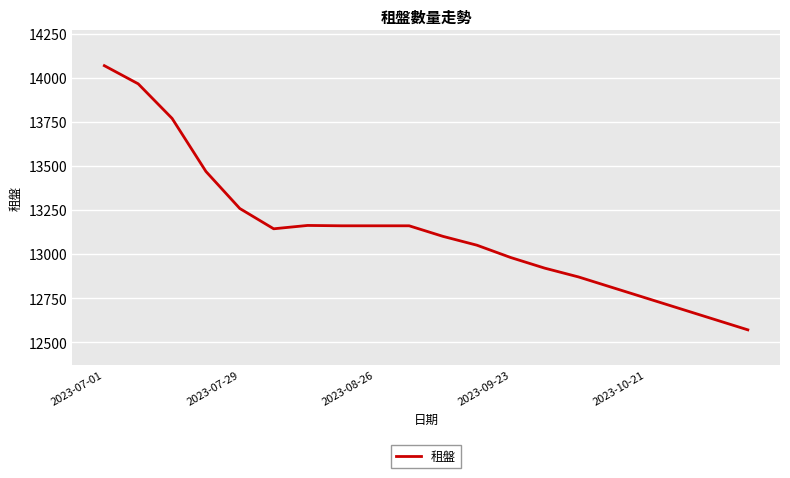

What is the smallest value displayed?

12570